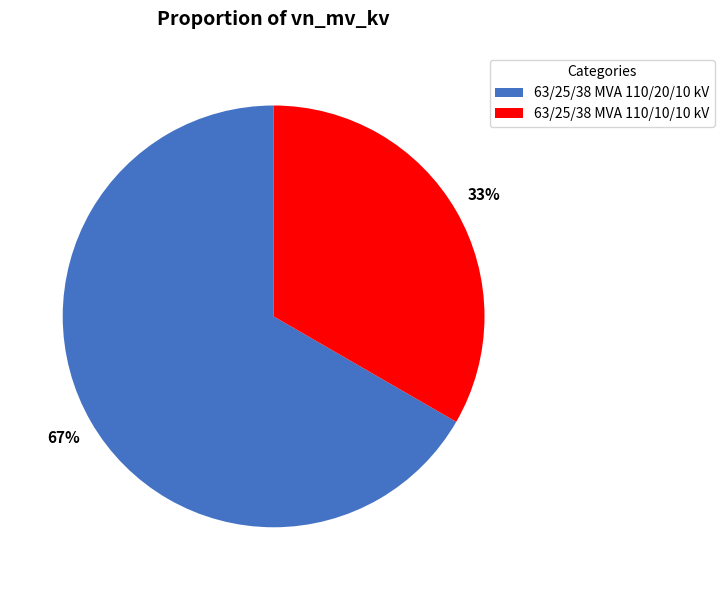

To the nearest percent, what is the average slice percentage?

50%